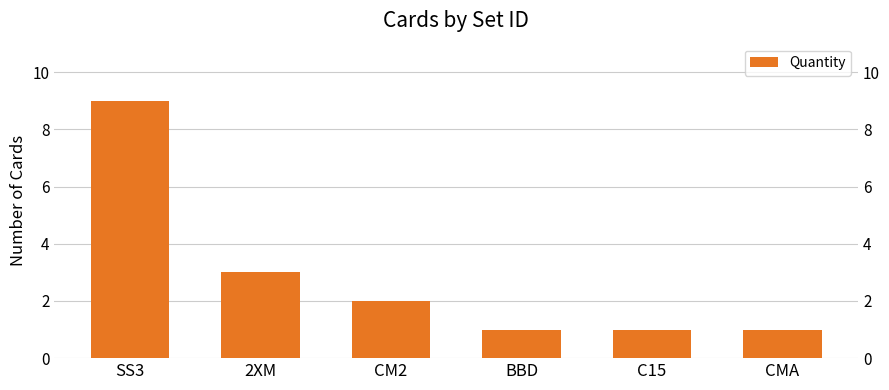

Reading left to right, transcribe all the data shown in this chart.

SS3=9	2XM=3	CM2=2	BBD=1	C15=1	CMA=1